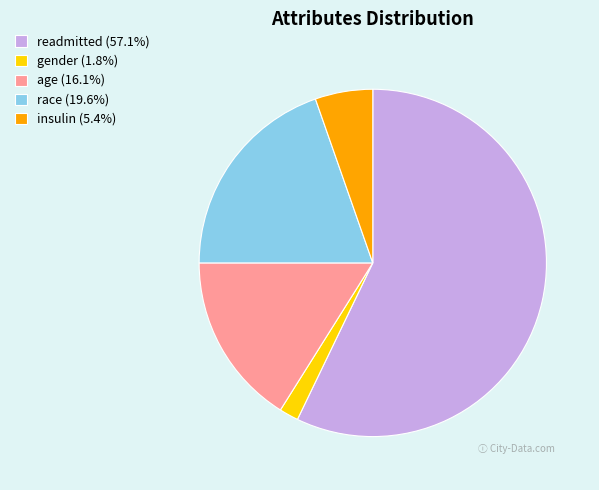

Which slice represents more than half of the pie?

readmitted